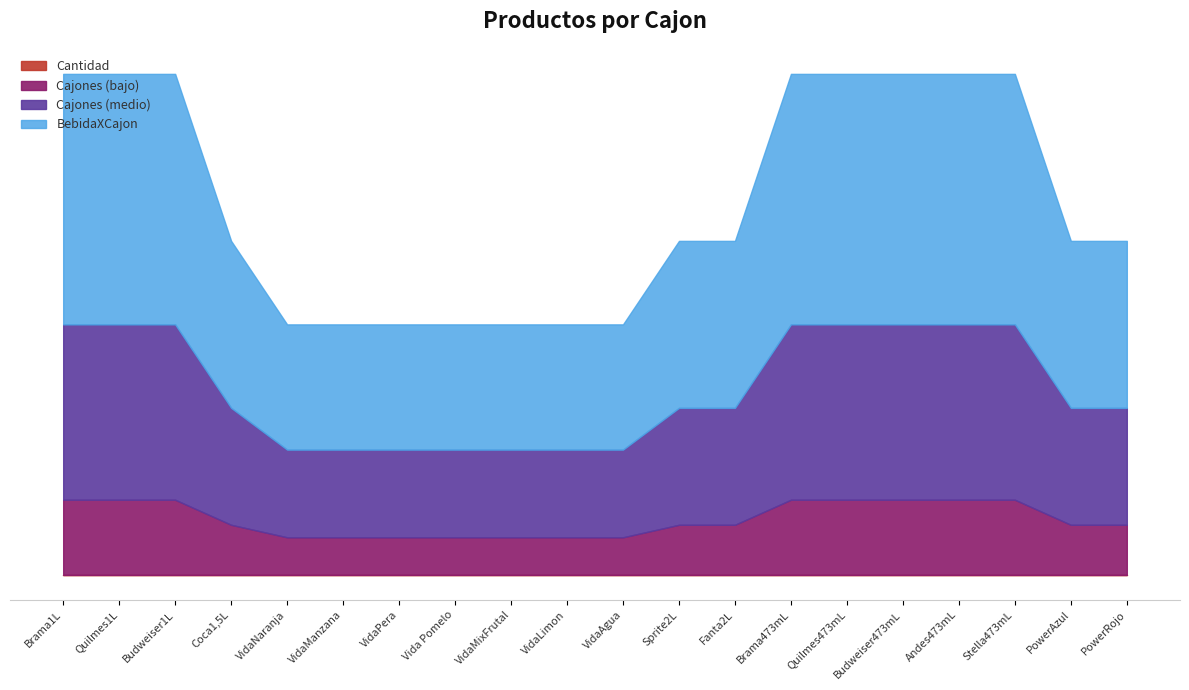

How many distinct data groups are displayed?

4